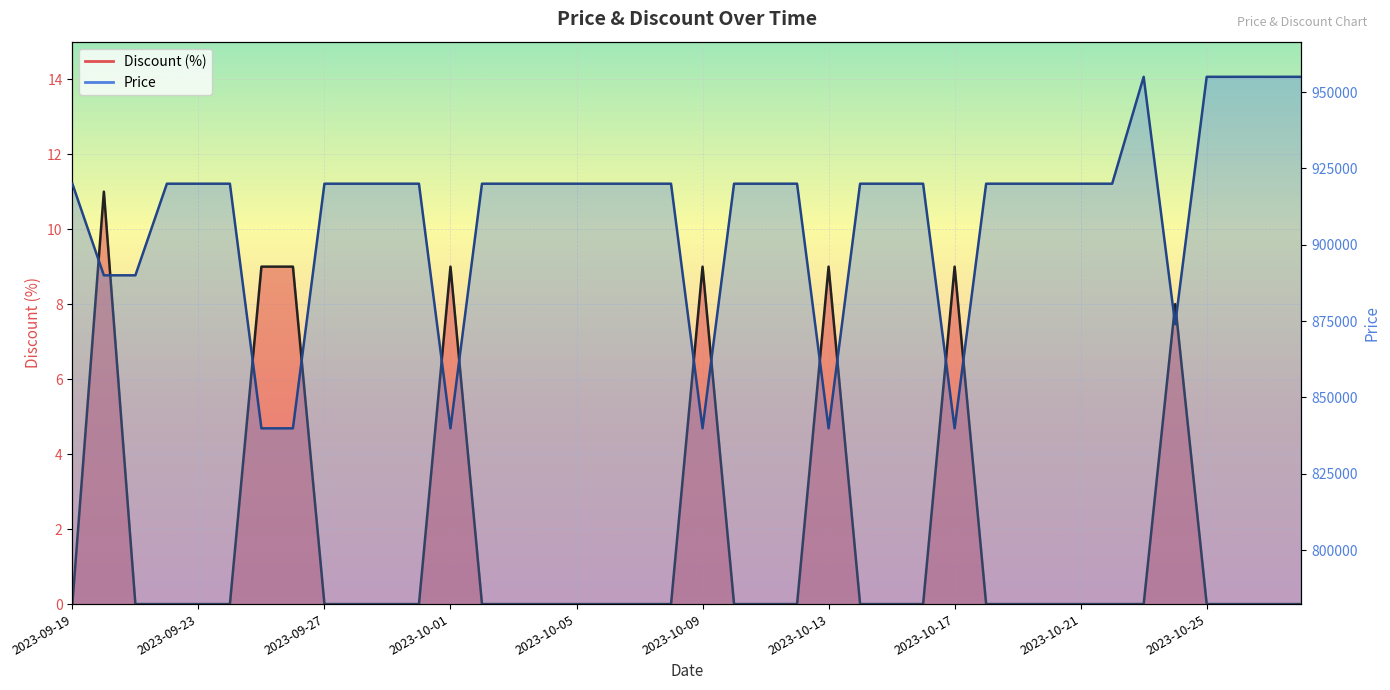

Reading left to right, what are all the values shown in this chart?

Discount: 2023-09-19=0	2023-09-20=11	2023-09-21=0	2023-09-22=0	2023-09-23=0	2023-09-24=0	2023-09-25=9	2023-09-26=9	2023-09-27=0	2023-09-28=0	2023-09-29=0	2023-09-30=0	2023-10-01=9	2023-10-02=0	2023-10-03=0	2023-10-04=0	2023-10-05=0	2023-10-06=0	2023-10-07=0	2023-10-08=0	2023-10-09=9	2023-10-10=0	2023-10-11=0	2023-10-12=0	2023-10-13=9	2023-10-14=0	2023-10-15=0	2023-10-16=0	2023-10-17=9	2023-10-18=0	2023-10-19=0	2023-10-20=0	2023-10-21=0	2023-10-22=0	2023-10-23=0	2023-10-24=8	2023-10-25=0	2023-10-26=0	2023-10-27=0	2023-10-28=0
Price: 2023-09-19=920000	2023-09-20=890000	2023-09-21=890000	2023-09-22=920000	2023-09-23=920000	2023-09-24=920000	2023-09-25=839900	2023-09-26=839900	2023-09-27=920000	2023-09-28=920000	2023-09-29=920000	2023-09-30=920000	2023-10-01=839900	2023-10-02=920000	2023-10-03=920000	2023-10-04=920000	2023-10-05=920000	2023-10-06=920000	2023-10-07=920000	2023-10-08=920000	2023-10-09=839900	2023-10-10=920000	2023-10-11=920000	2023-10-12=920000	2023-10-13=839900	2023-10-14=920000	2023-10-15=920000	2023-10-16=920000	2023-10-17=839900	2023-10-18=920000	2023-10-19=920000	2023-10-20=920000	2023-10-21=920000	2023-10-22=920000	2023-10-23=955000	2023-10-24=874000	2023-10-25=955000	2023-10-26=955000	2023-10-27=955000	2023-10-28=955000